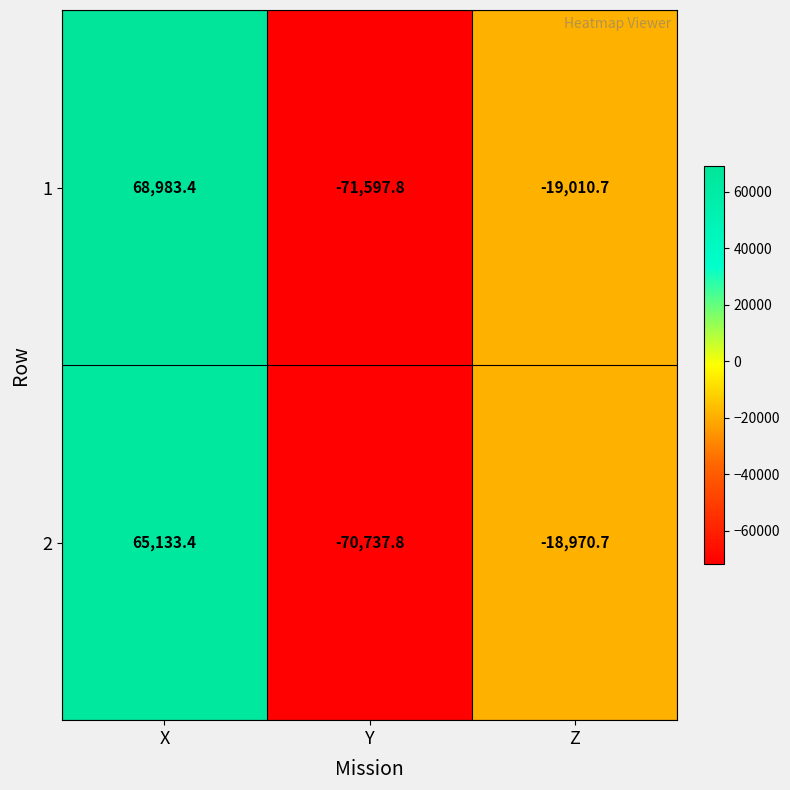

Between X and Y, which series saw the biggest shift?

1